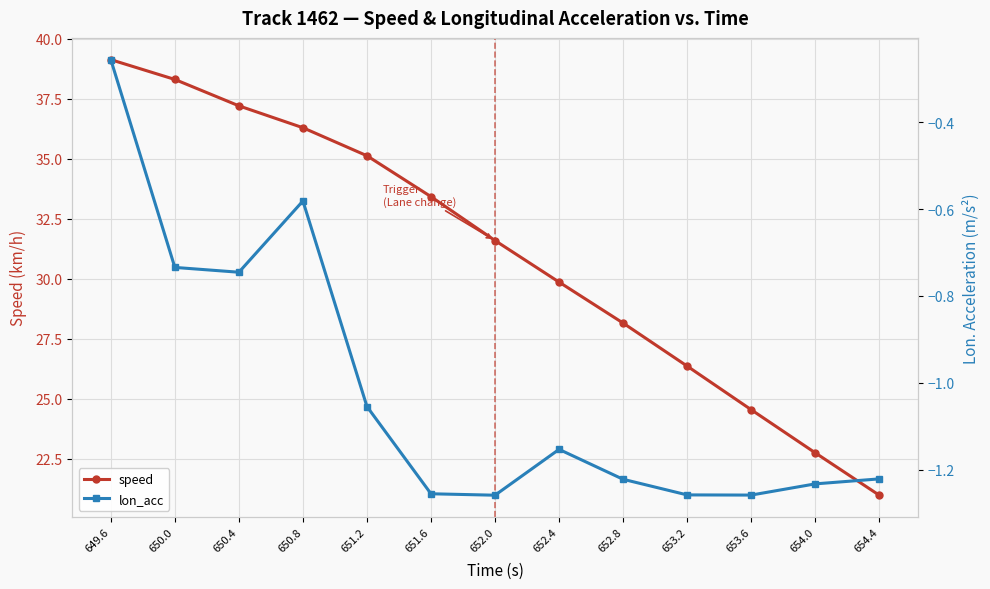

True or false: lon_acc has a value of -1.3 at 653.6.

True